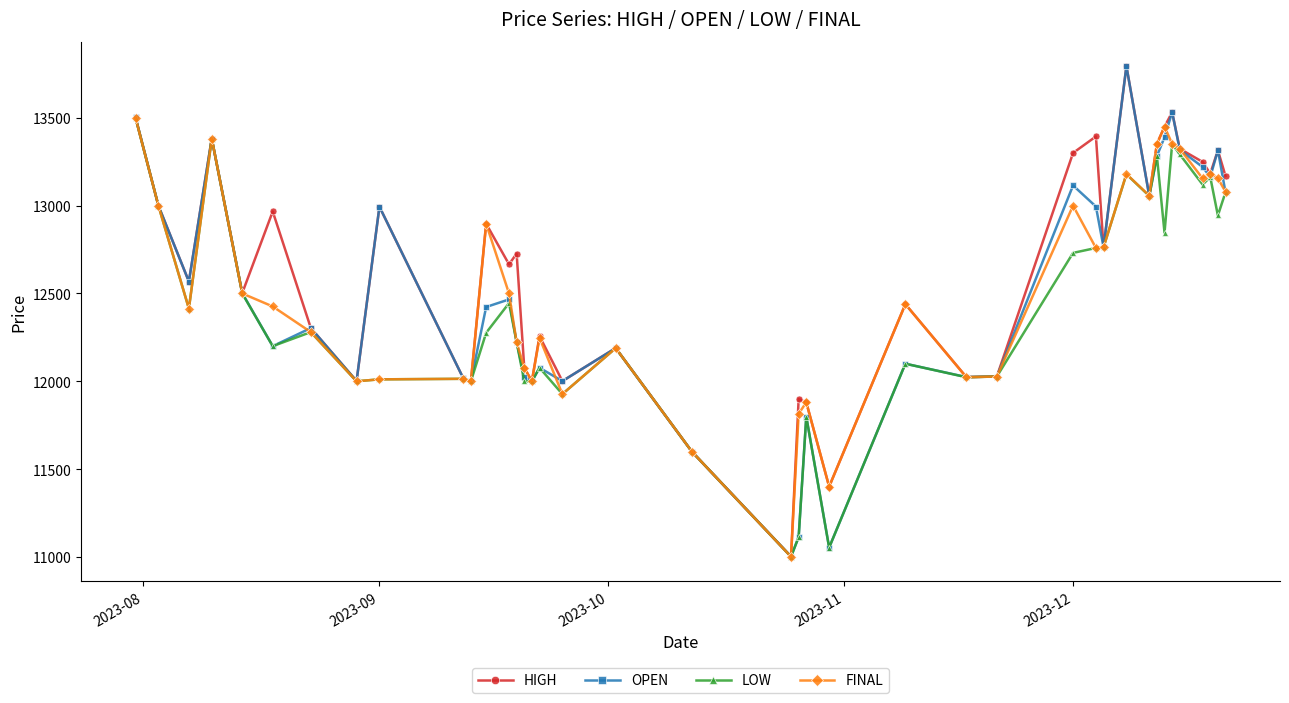

What is the value of the LOW point at the 14th from the left?

12222